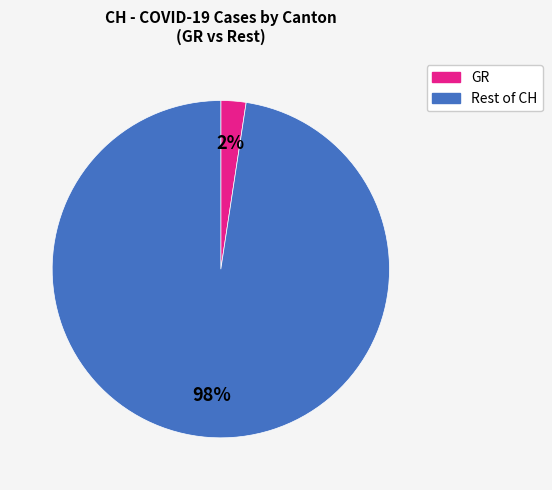

To the nearest percent, what is the average slice percentage?

50%